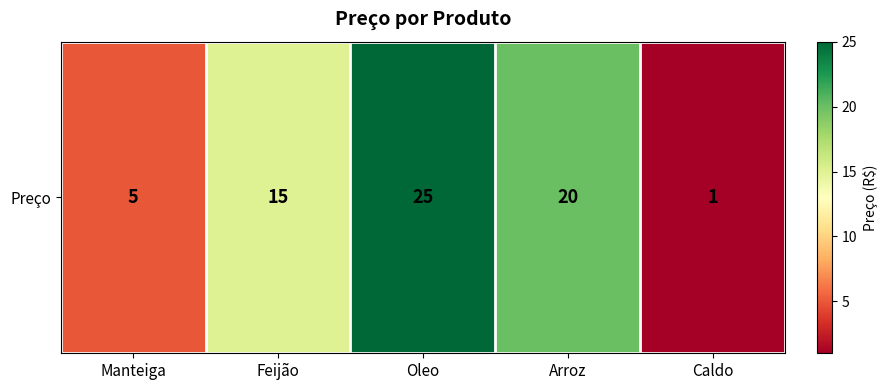

List the labels in order of value, smallest first.

Caldo, Manteiga, Feijão, Arroz, Oleo